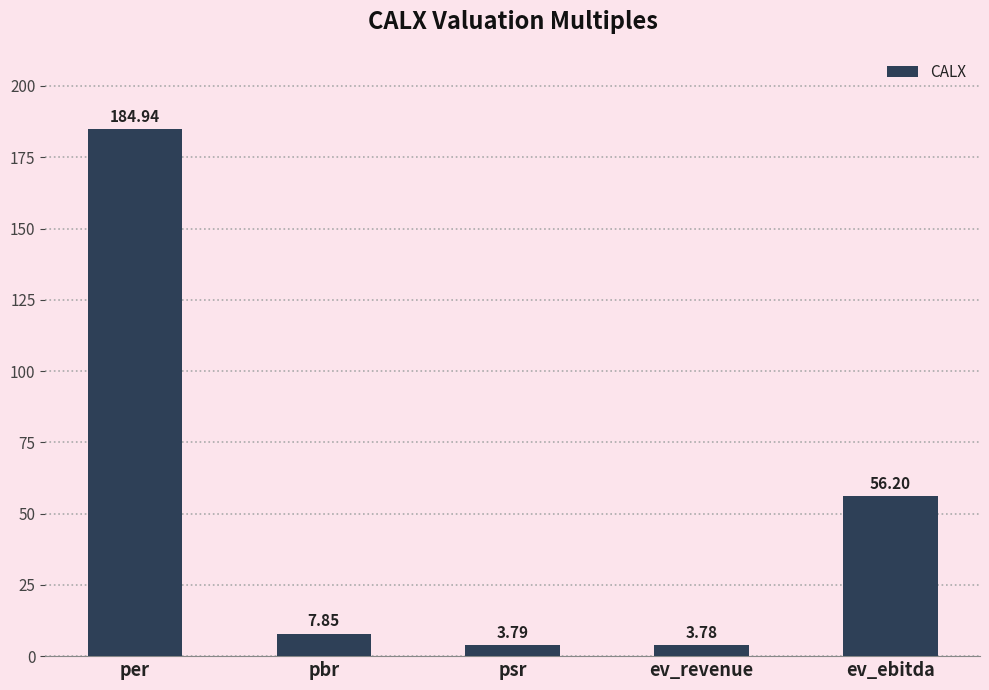

What is the ratio of the value at pbr to the value at psr?

2.1